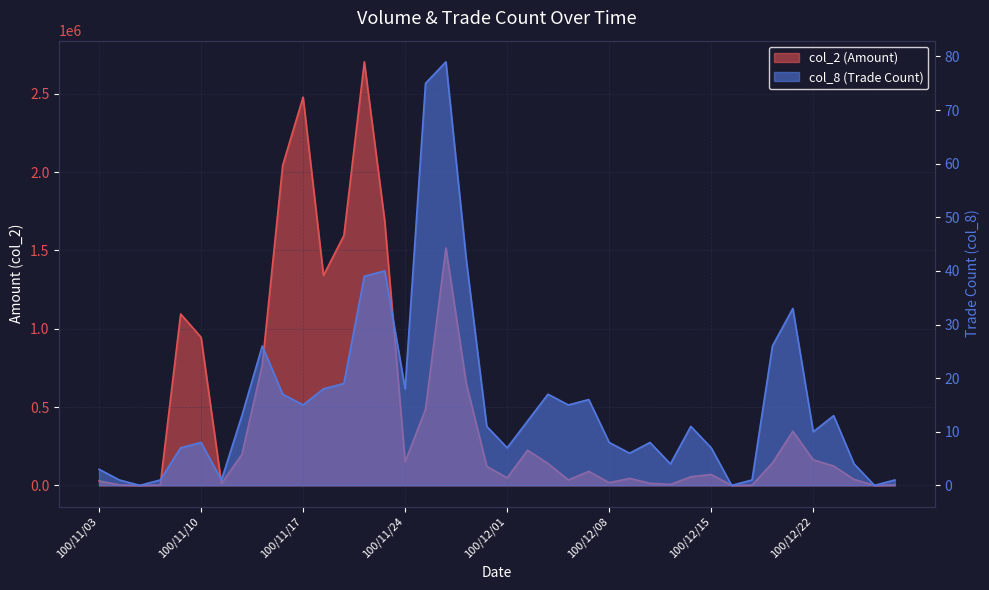

What are all the series names shown in the legend?

col_2, col_8